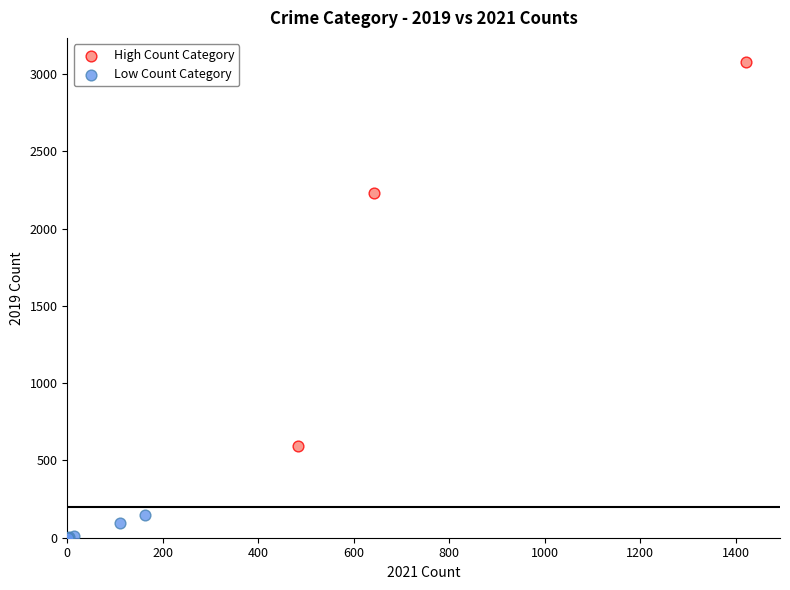

Which series contains the highest Y value?

High Count Category